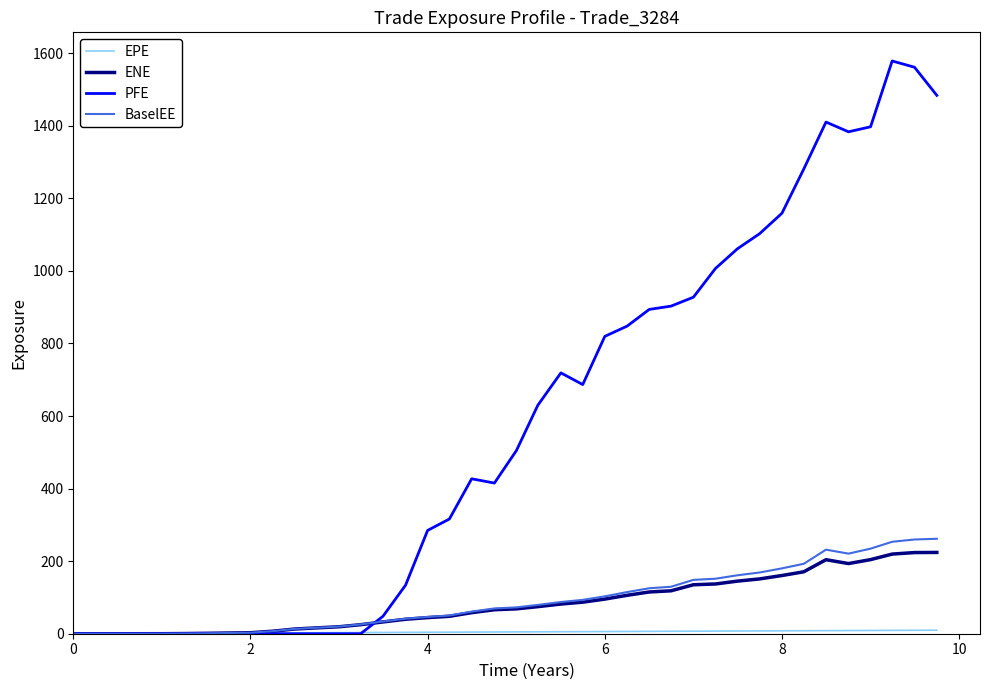

Which series has the largest range (max minus min)?

PFE